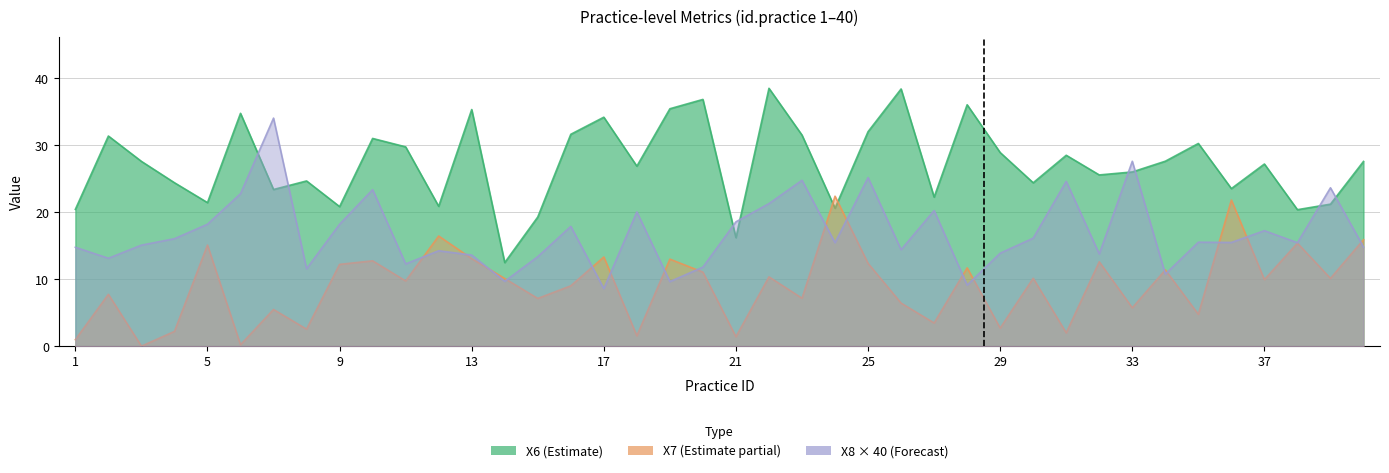

Which series ends up on top after the final intersection of X6 and X7?

X6